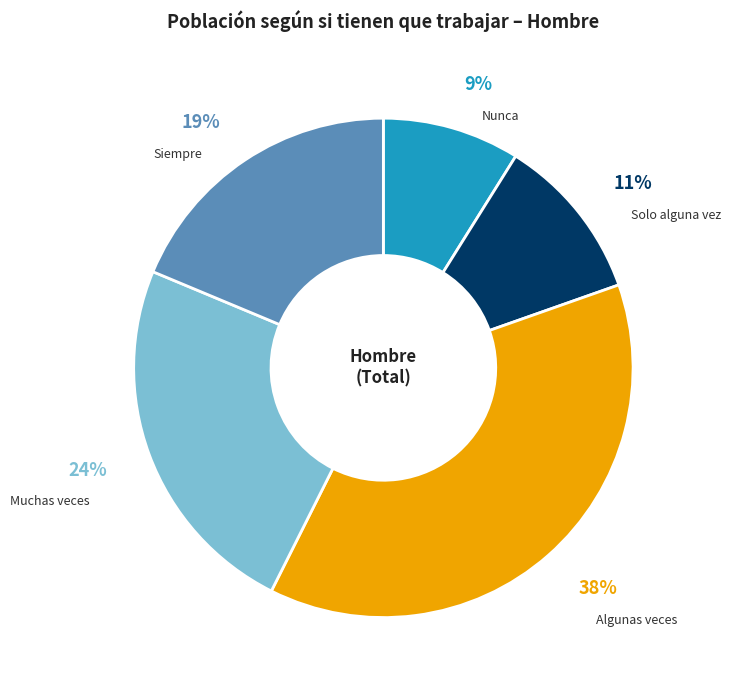

Which category has the smallest portion of the pie?

Nunca